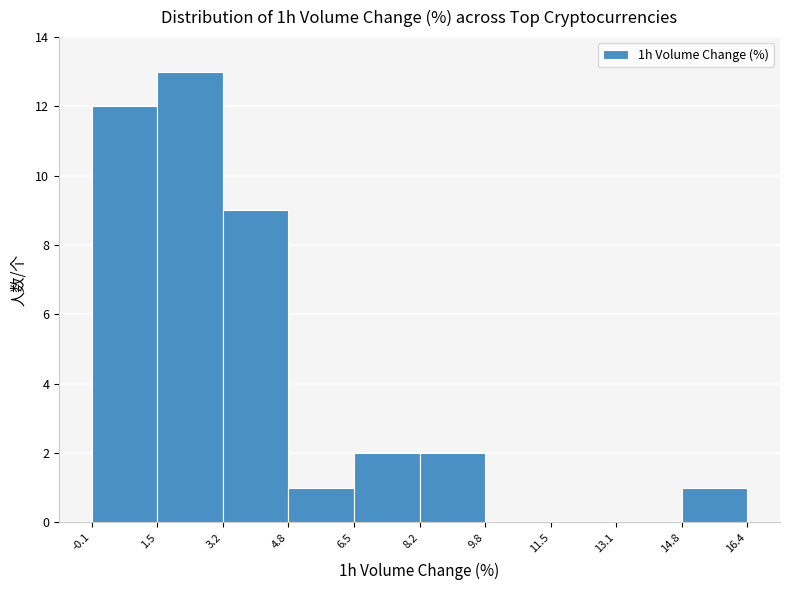

What is the height of the bar covering 14.8 to 16.4 on the x-axis? The values are not printed on the chart, so give them approximately, as read against the axis.

1